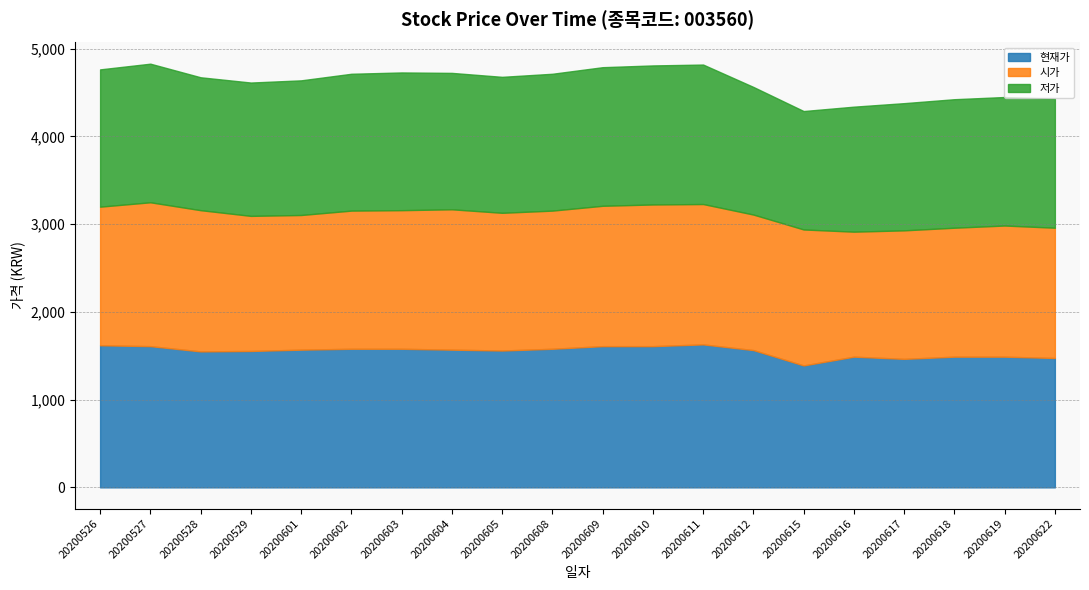

Between 20200604 and 20200618, which is larger?

20200604